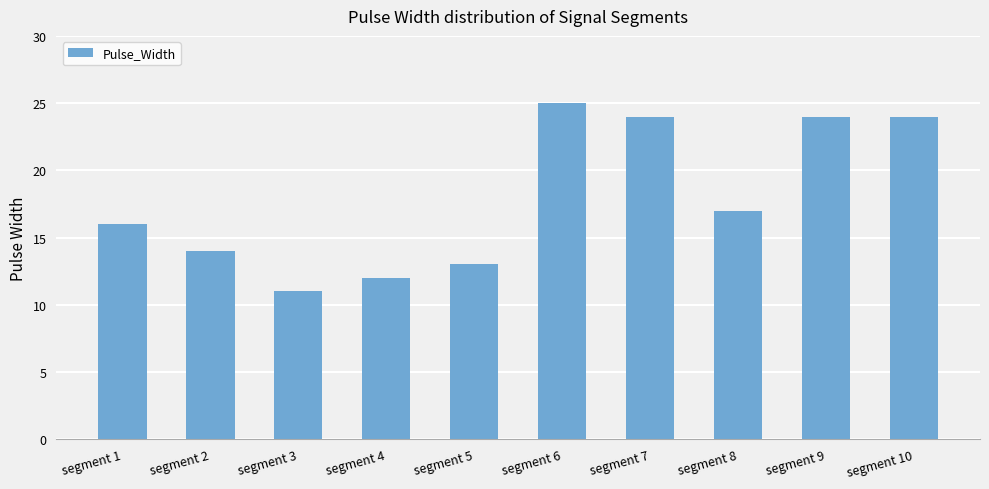

Are the bars grouped side by side (vs. stacked)?

No